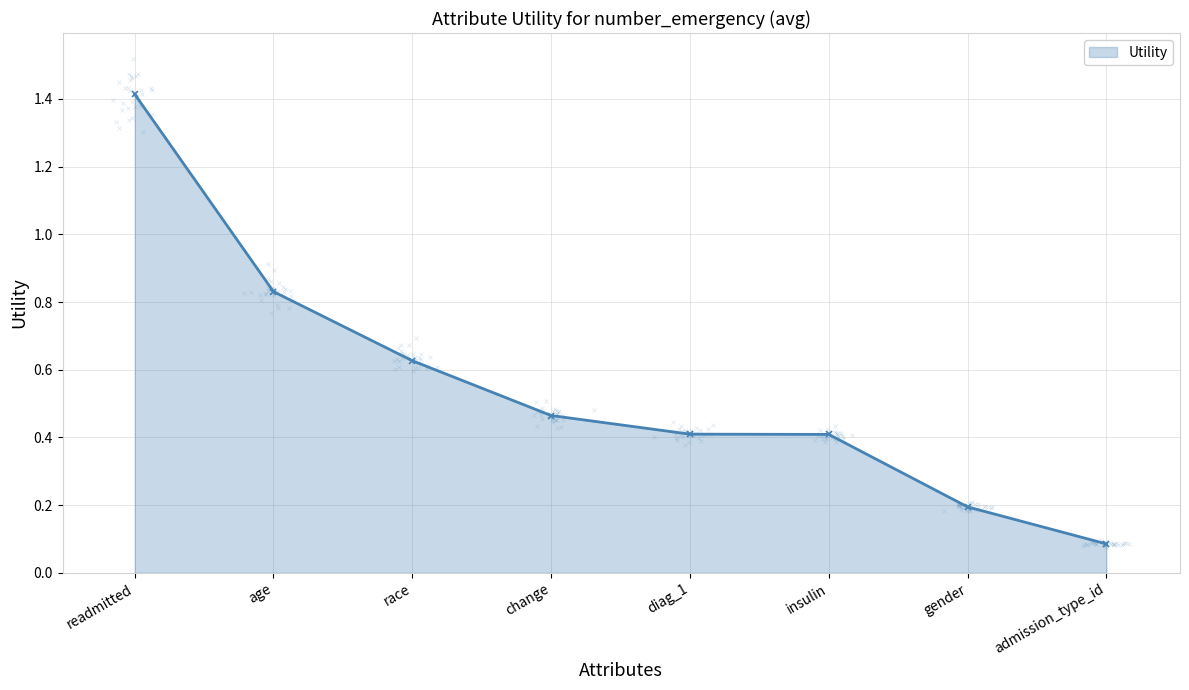

Rank the categories by value from highest to lowest.

readmitted, age, race, change, diag_1, insulin, gender, admission_type_id